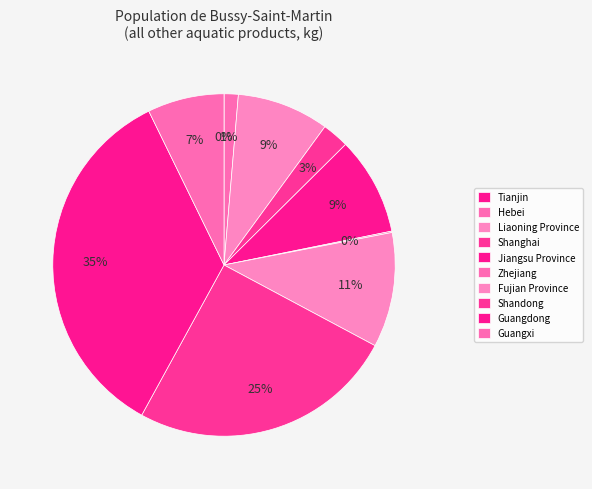

Between Liaoning Province and Hebei, which is larger?

Liaoning Province